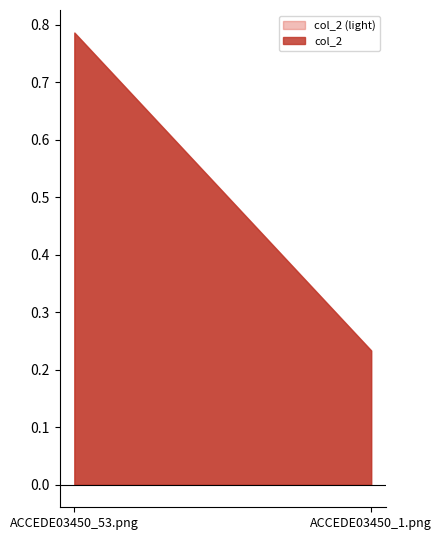

How many lines are shown in the chart?

2